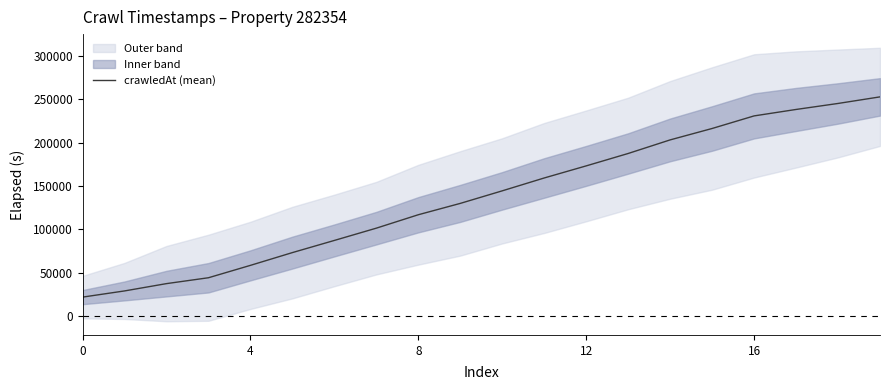

At which label does the data first exceed 144573?

10